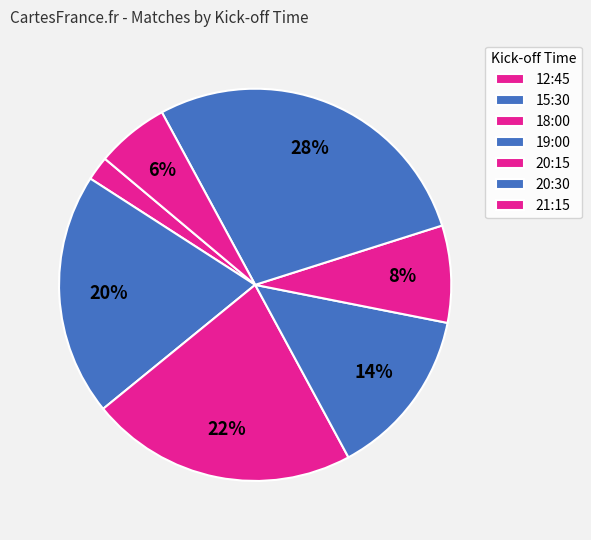

Approximately how many times larger is the value at 12:45 compared to 15:30?

0.8